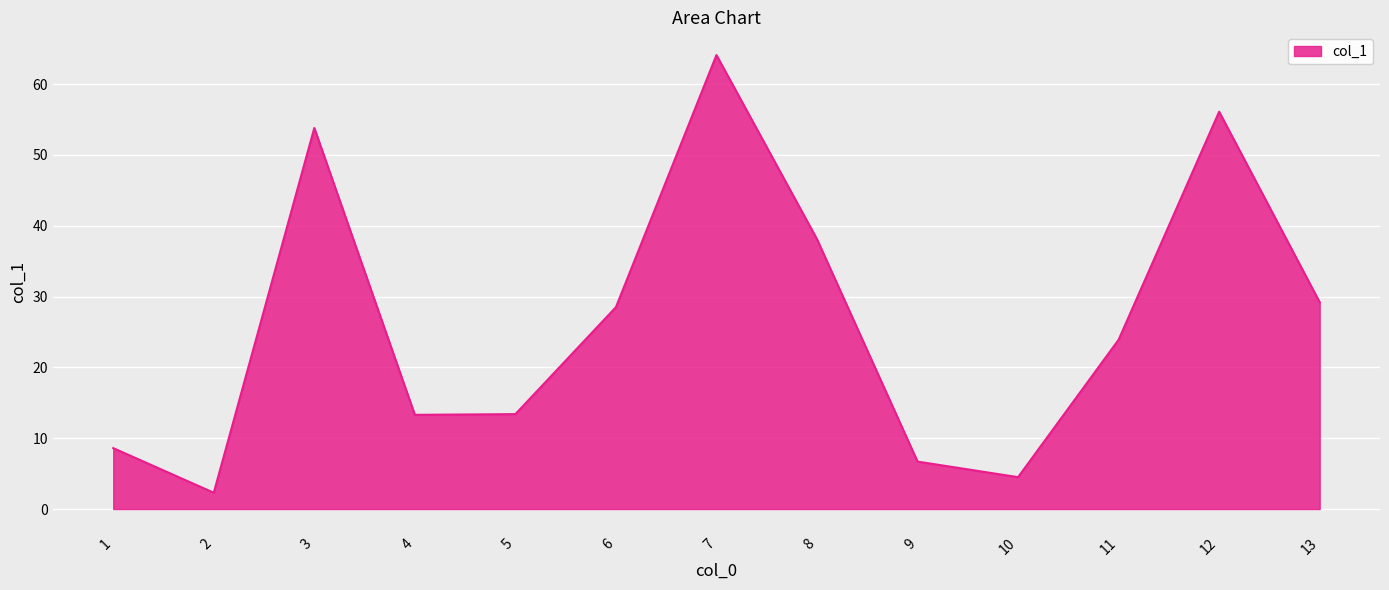

The chart shows a value of 53.8 at 3. True or false?

True